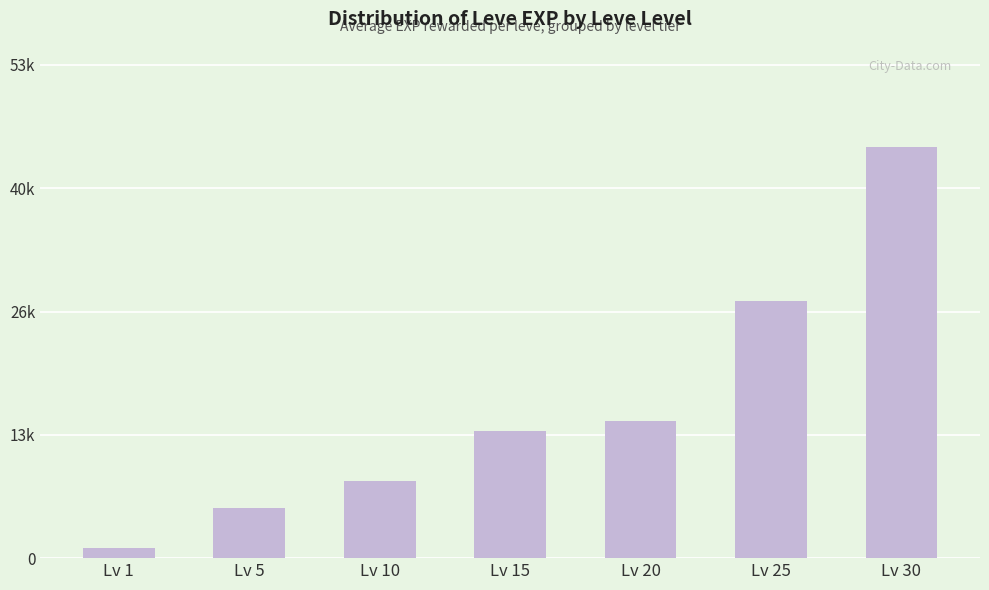

What is the difference between the maximum and minimum values?

43031.7